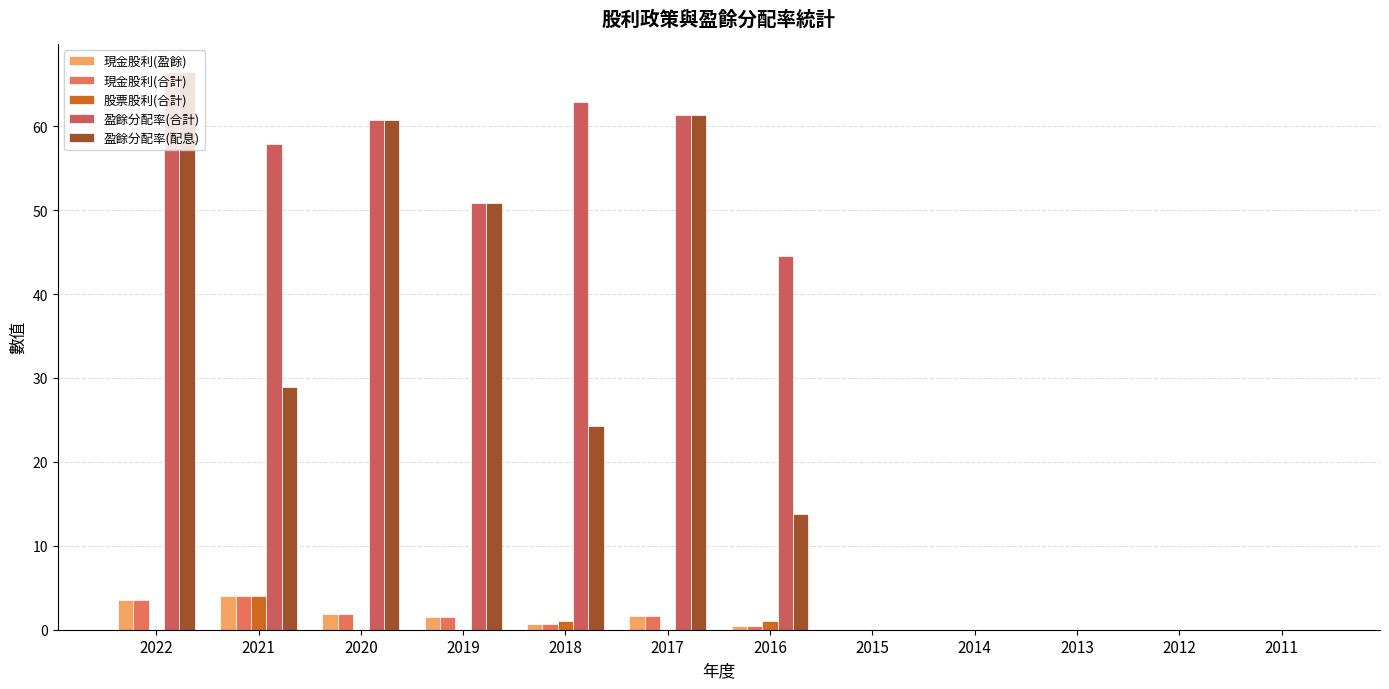

What is the difference between the second highest and minimum values in the 盈餘分配率(配息) series?

61.3